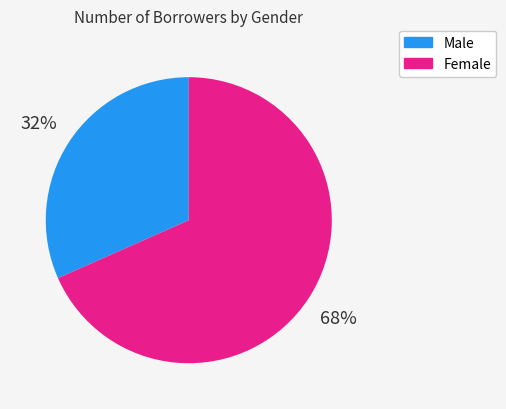

Rank the categories by value from lowest to highest.

Male, Female